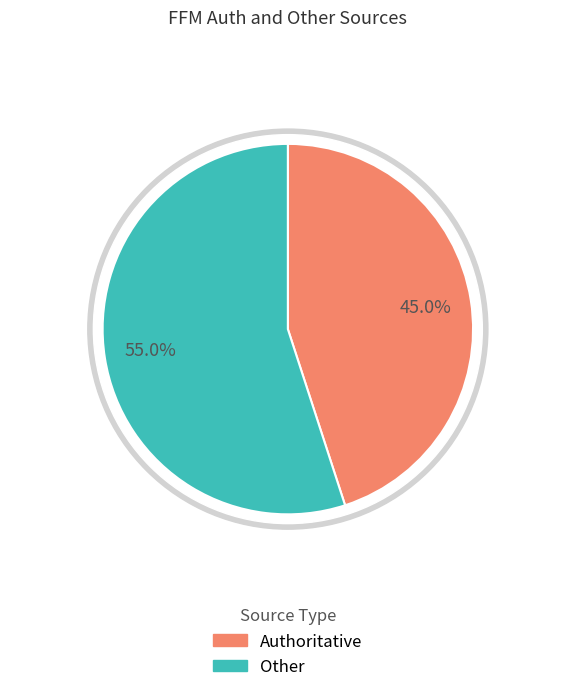

True or false: Other accounts for 46% of the total.

False